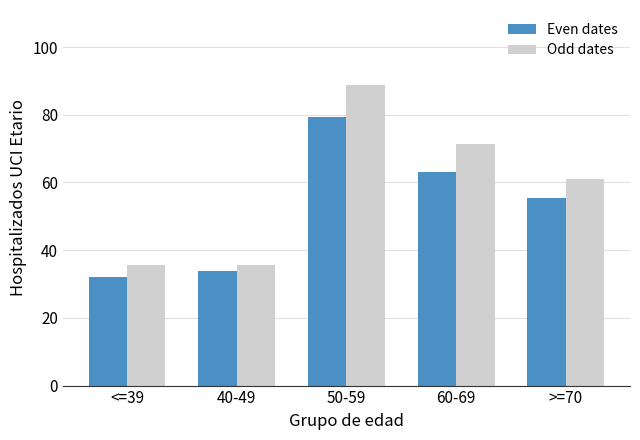

What is the lowest value of the Odd dates series?

35.5